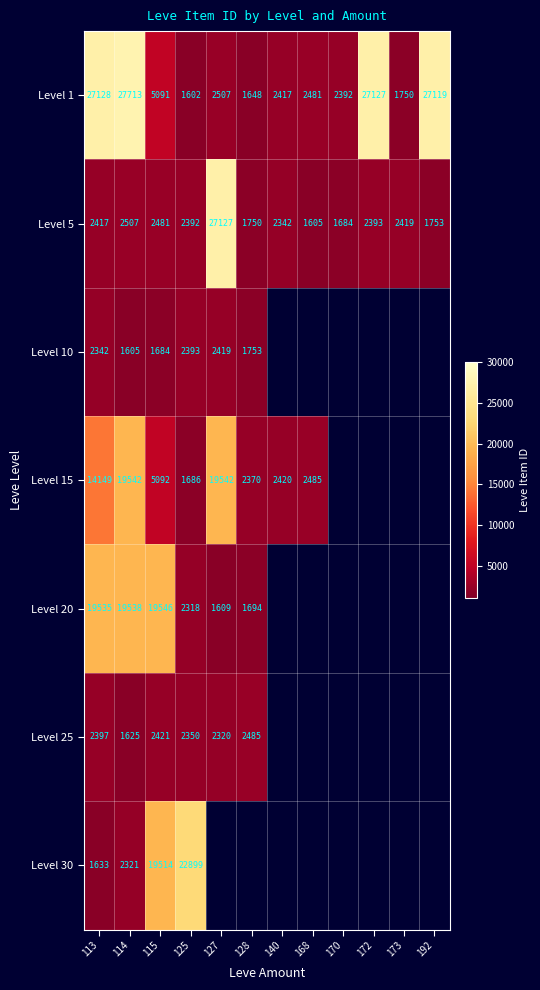

Which category has the lowest value in the Level 5 series?

168